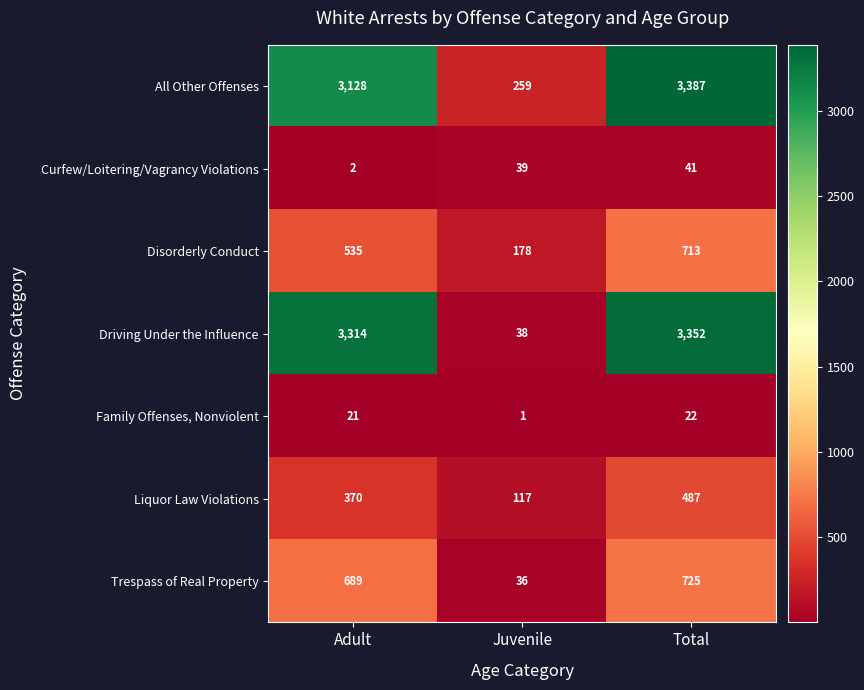

Which series has the widest spread of values?

Driving Under the Influence